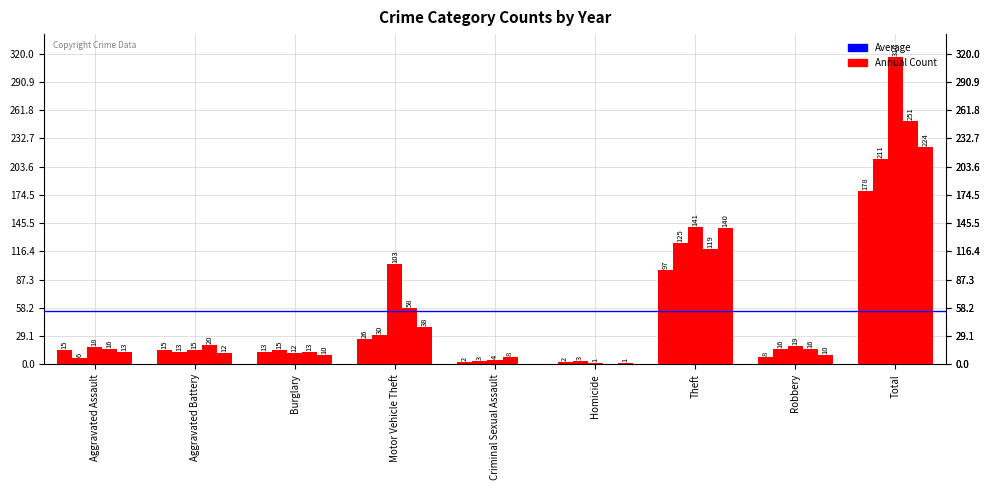

What is the spread (max minus min) of values at Theft?

44